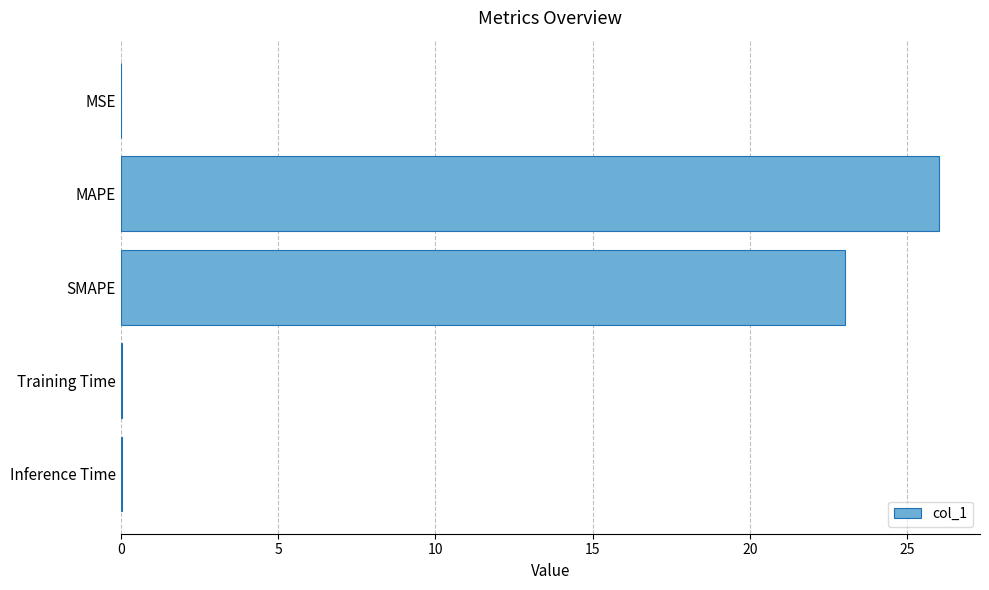

True or false: the data shows 10.0 at MAPE.

False